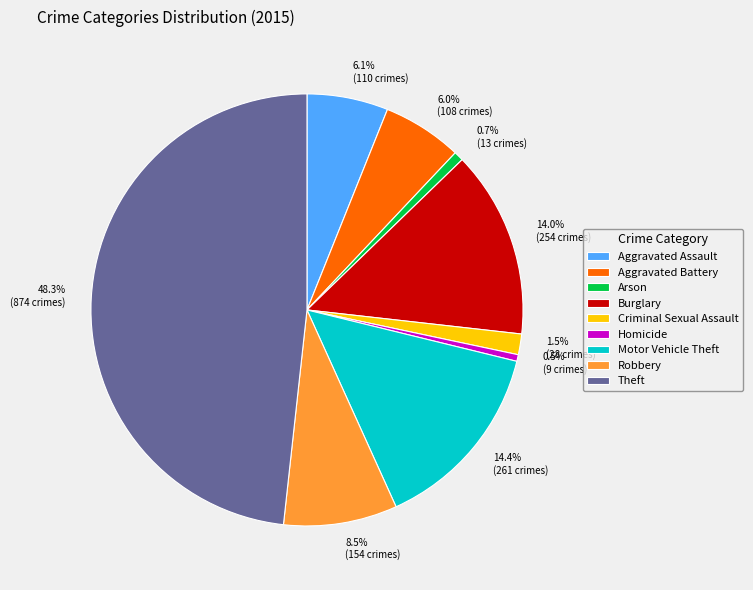

To the nearest percent, what is the combined percentage of Theft and Aggravated Battery?

54%